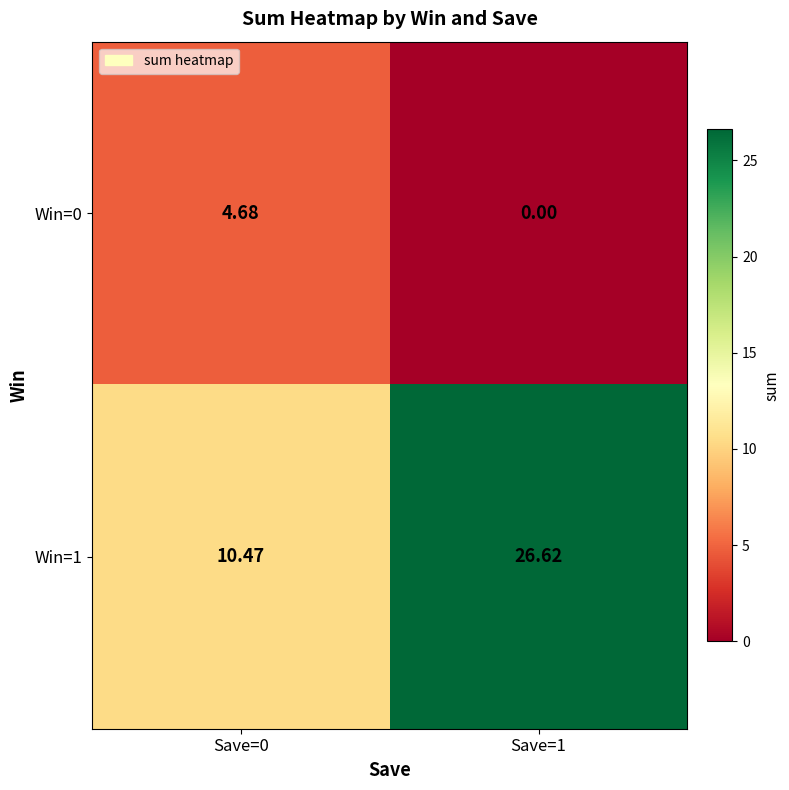

Is the value of Win=0 at Save=1 greater than the value of Win=1 at Save=1?

No